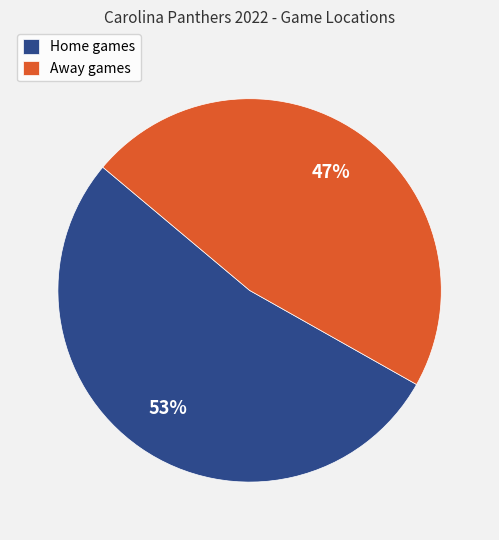

To the nearest percent, what is the average slice percentage?

50%